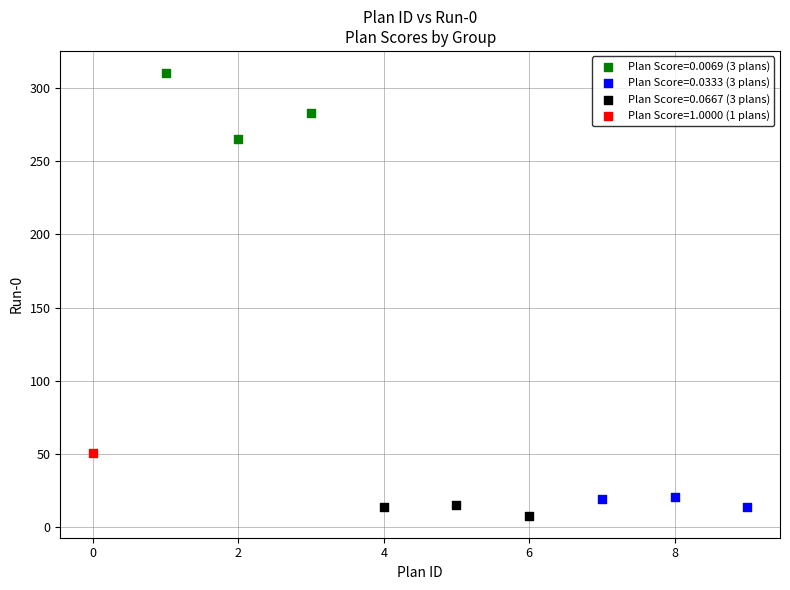

What are all the series names shown in the legend?

Plan Score=0.0069 (3 plans), Plan Score=0.0333 (3 plans), Plan Score=0.0667 (3 plans), Plan Score=1.0000 (1 plans)